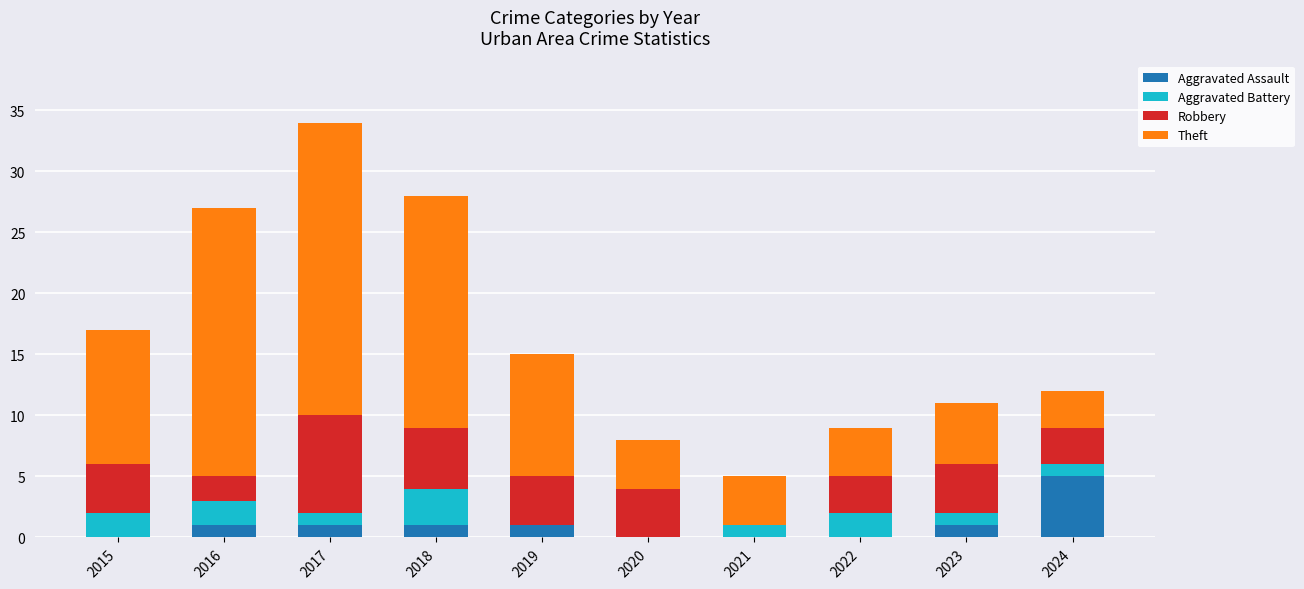

How many Aggravated Assault values are between 0 and 1?

9